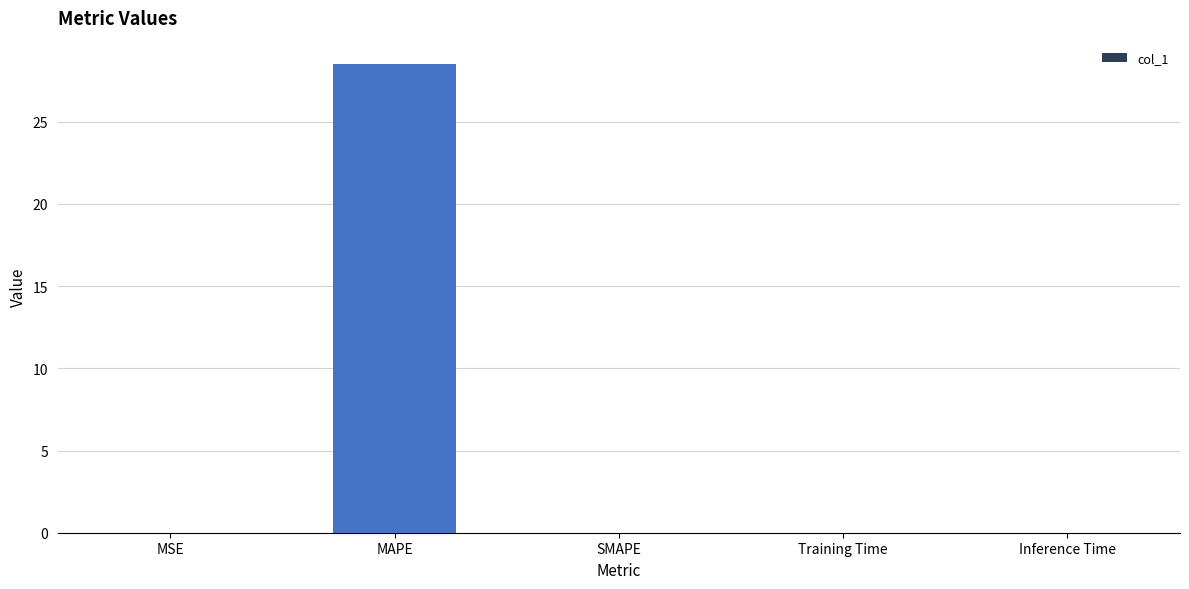

Which category has the highest value across all series?

MAPE